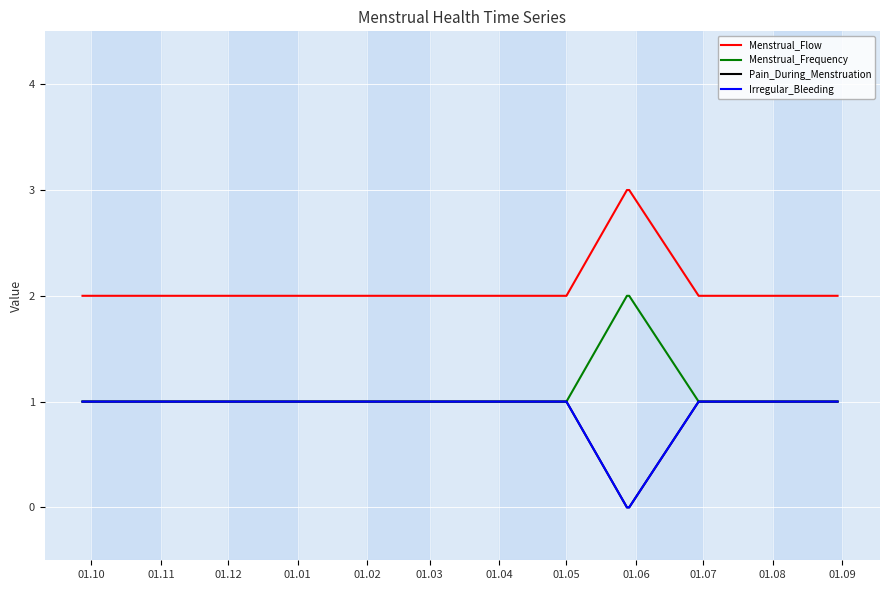

Does the chart have visible grid lines?

Yes